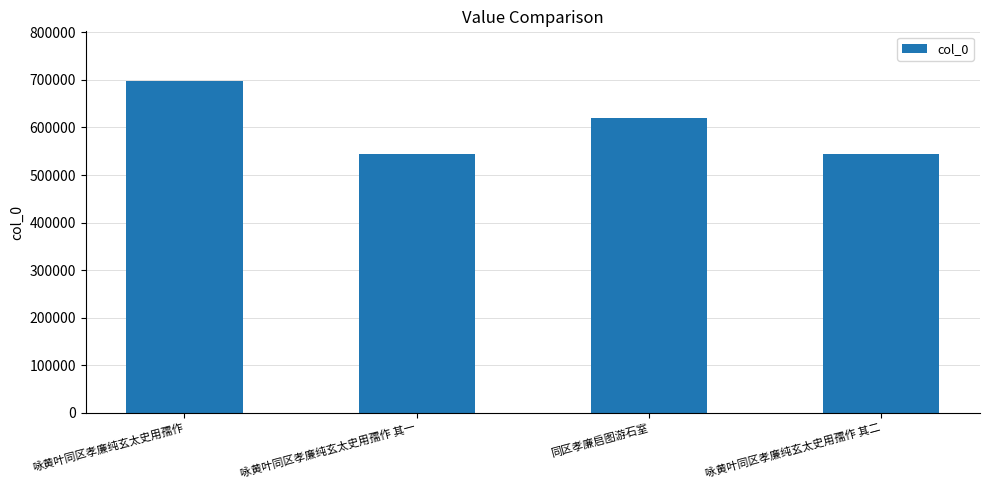

True or false: the data shows 620431 at 同区孝廉启图游石室.

True